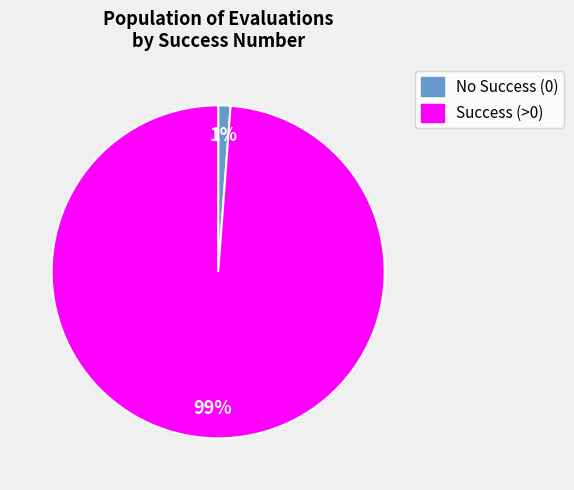

To the nearest percent, what is the difference between the largest and smallest slice percentages?

98%